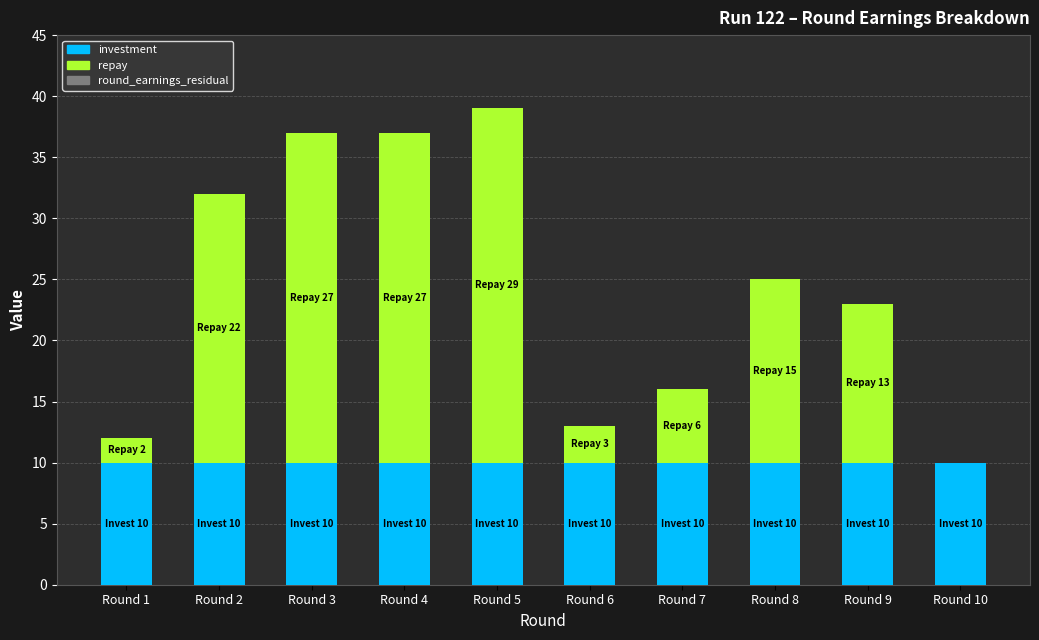

What is the total value across all series at Round 2?

32